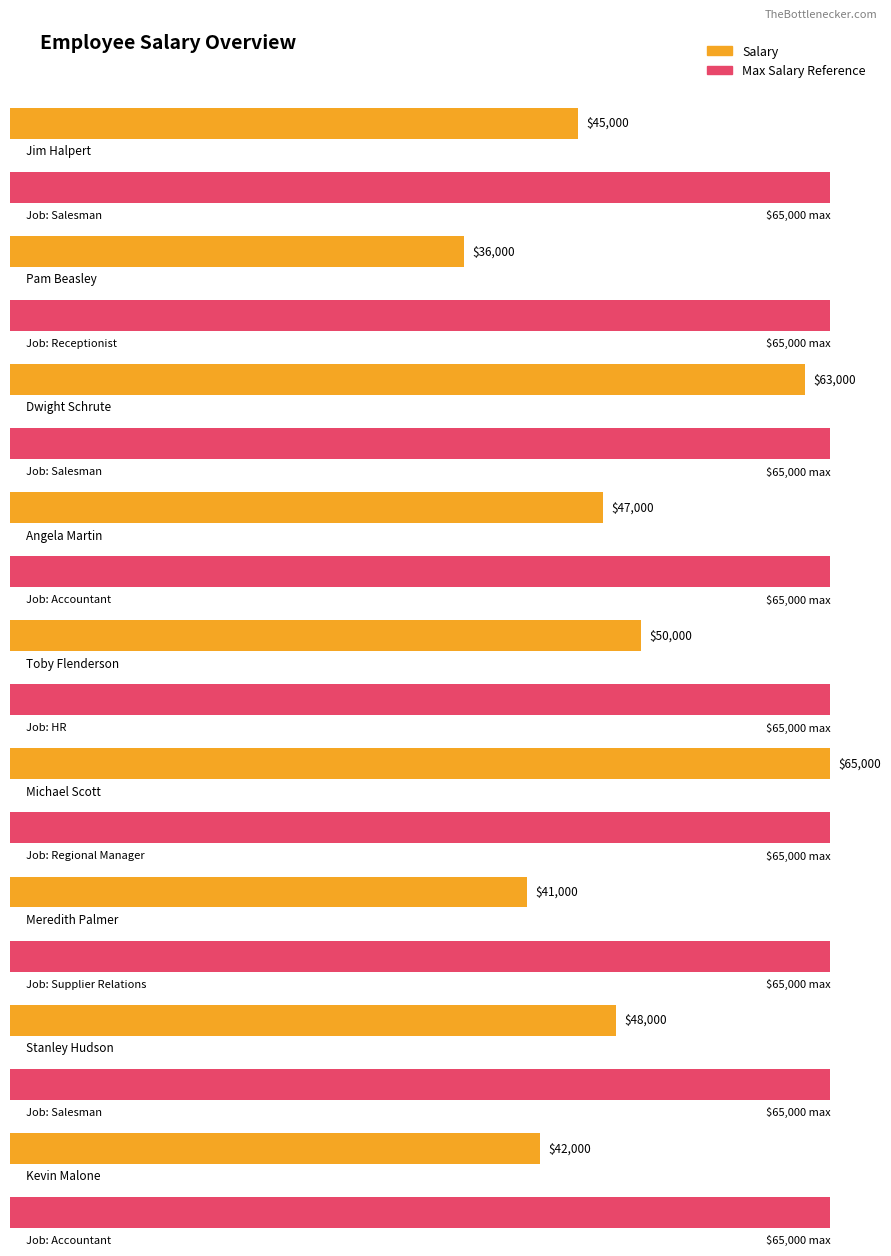

At which label is the value closest to 50500?

Toby Flenderson